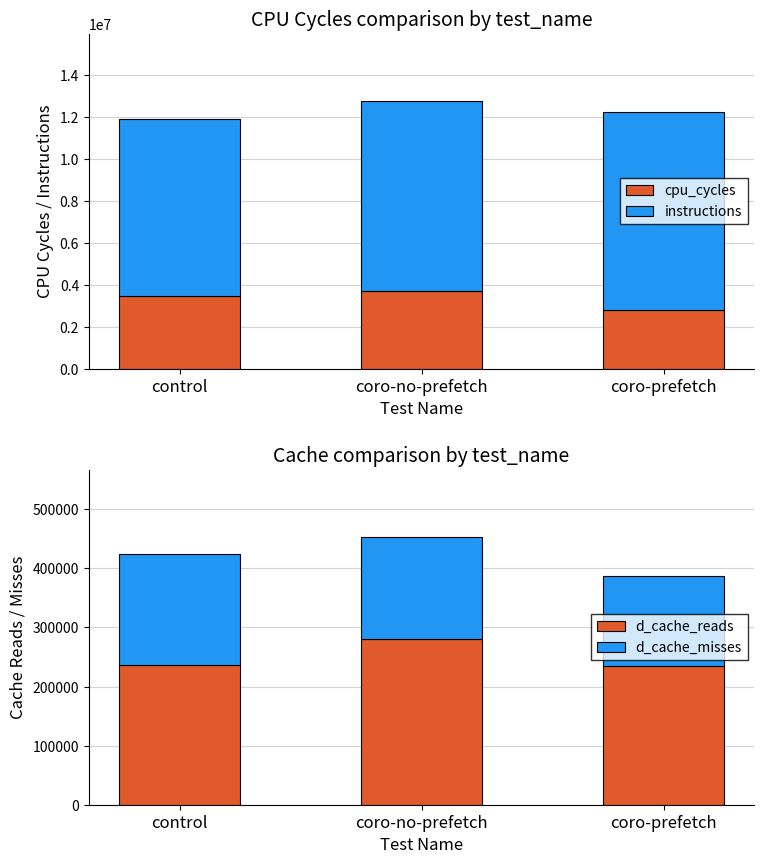

What is the difference between the highest and lowest values at coro-no-prefetch?

8908511